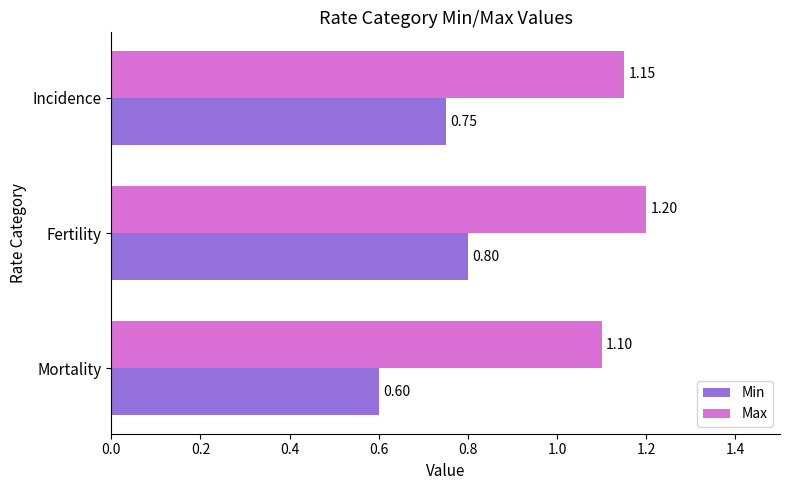

What is the minimum value for Min?

0.6